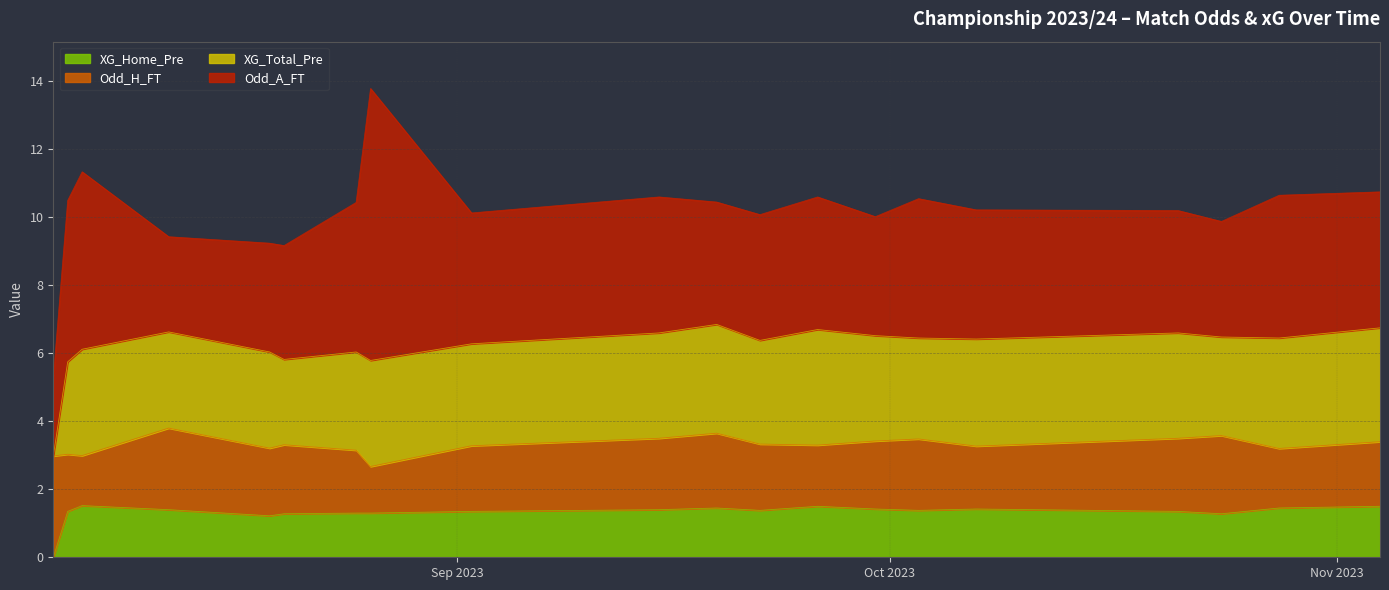

At 2023-10-03, list the series in order from smallest to largest.

XG_Home_Pre, Odd_H_FT, XG_Total_Pre, Odd_A_FT